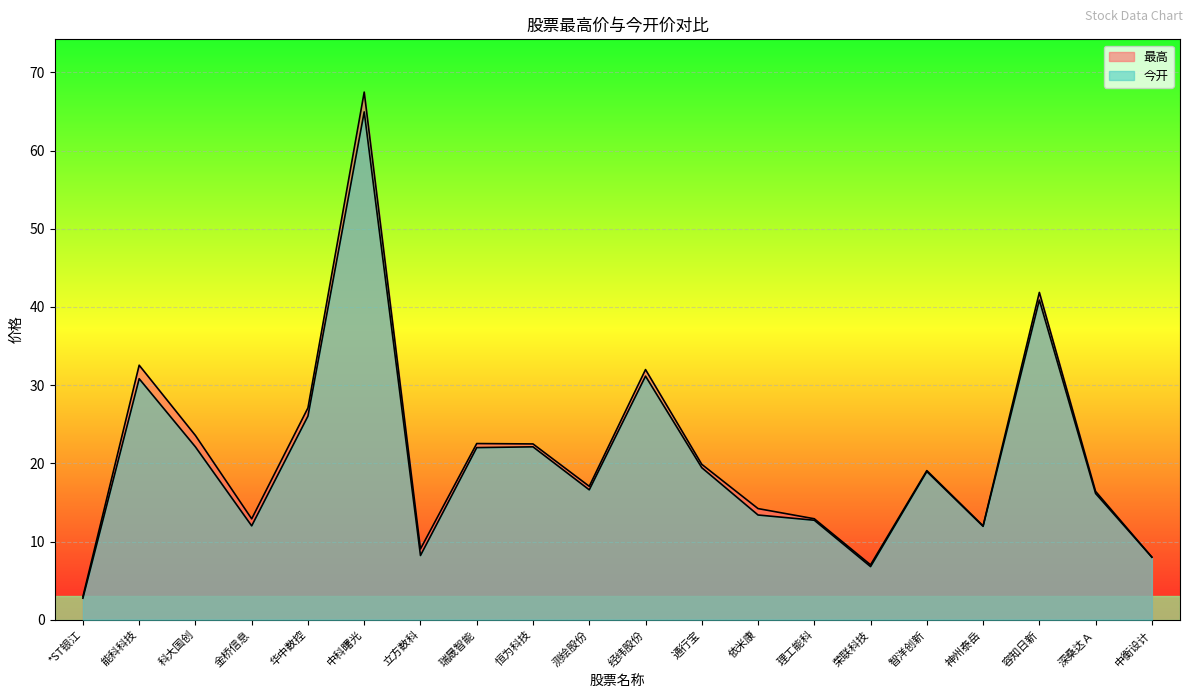

Is it true that 今开 equals 26.0 at 华中数控?

True